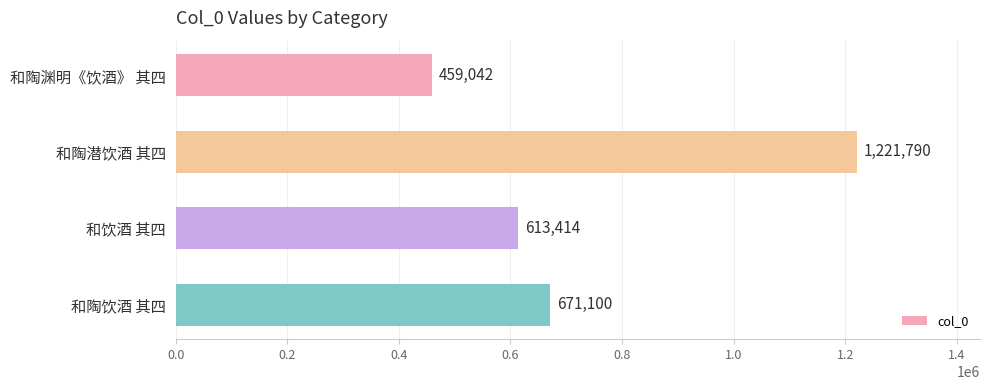

List the labels in order of value, smallest first.

和陶渊明《饮酒》 其四, 和饮酒 其四, 和陶饮酒 其四, 和陶潜饮酒 其四